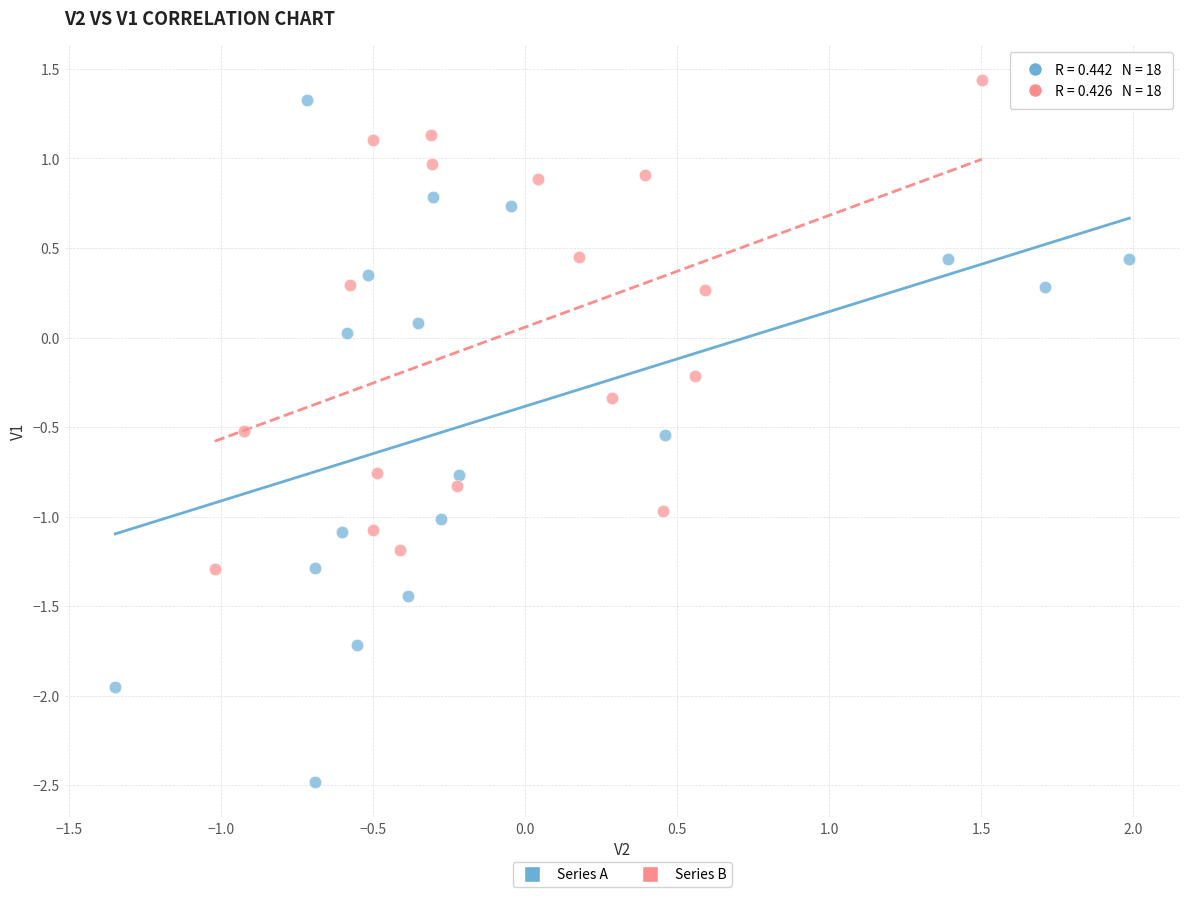

Which series reaches the minimum Y coordinate?

Series A